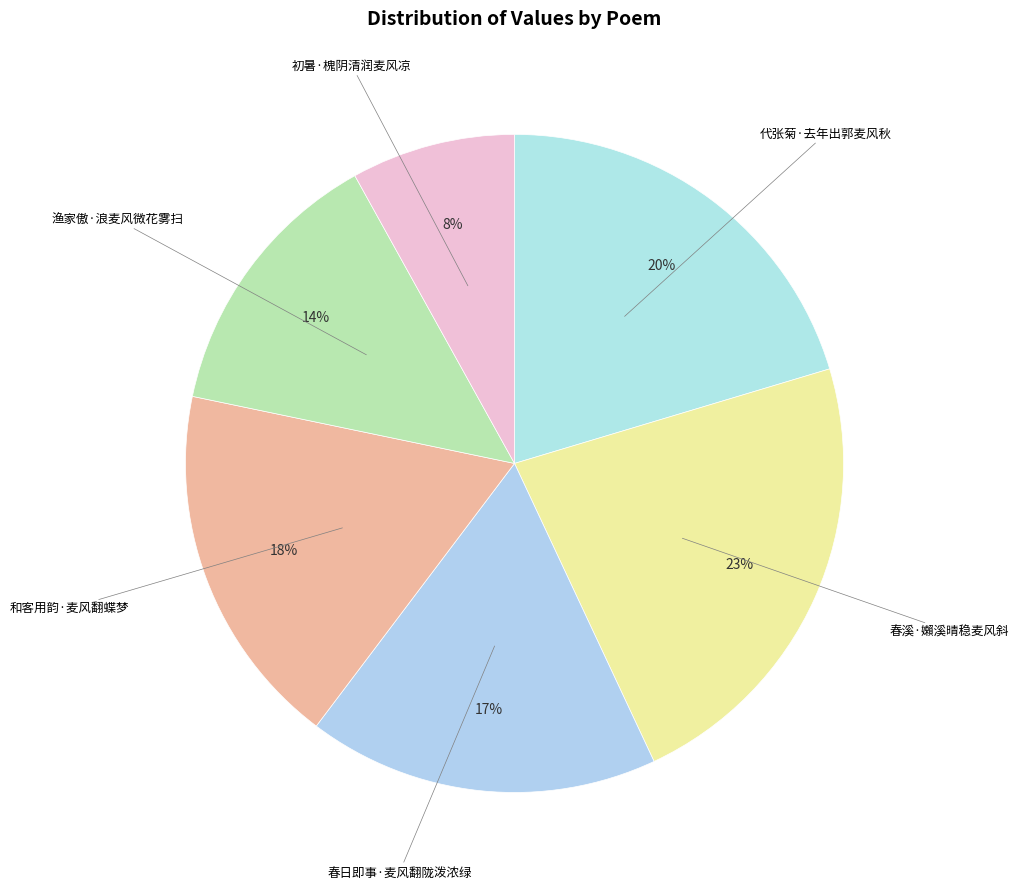

To the nearest percent, what is the average slice percentage?

17%